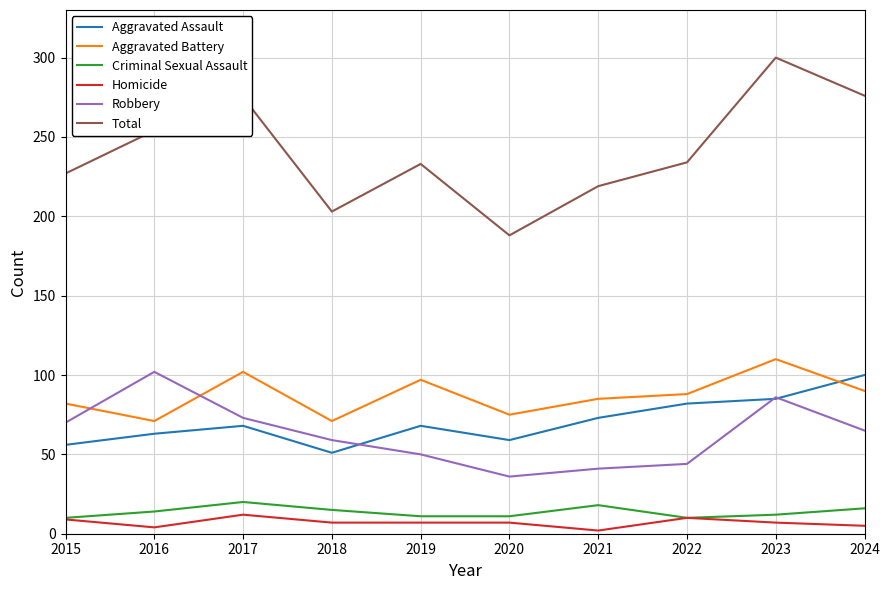

How many categories are shown in the chart?

10